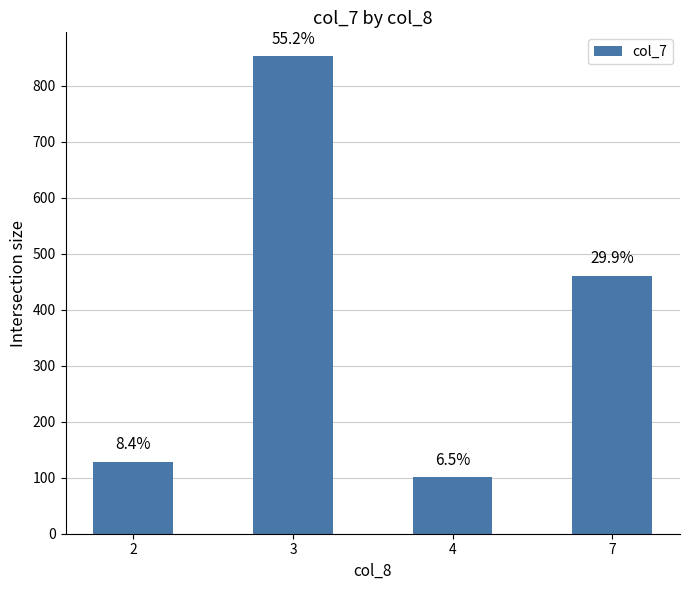

How many bars are there in total?

4